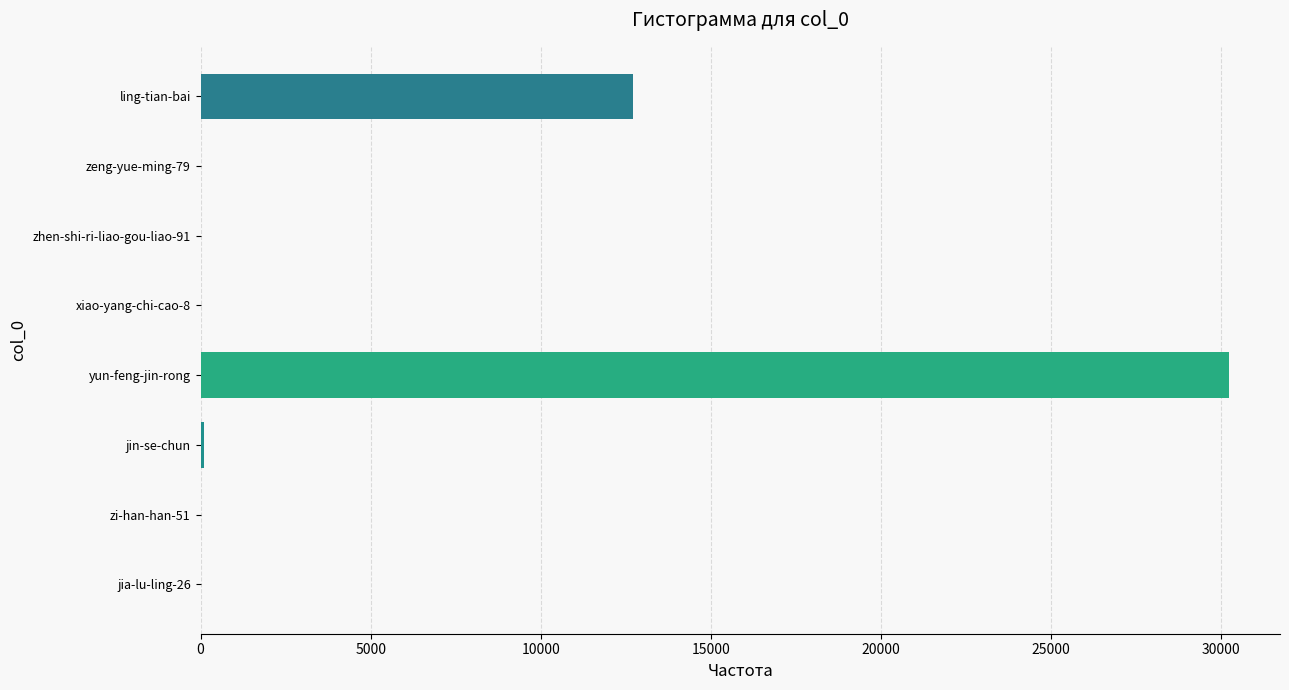

At which category does the chart reach its peak across all series?

yun-feng-jin-rong